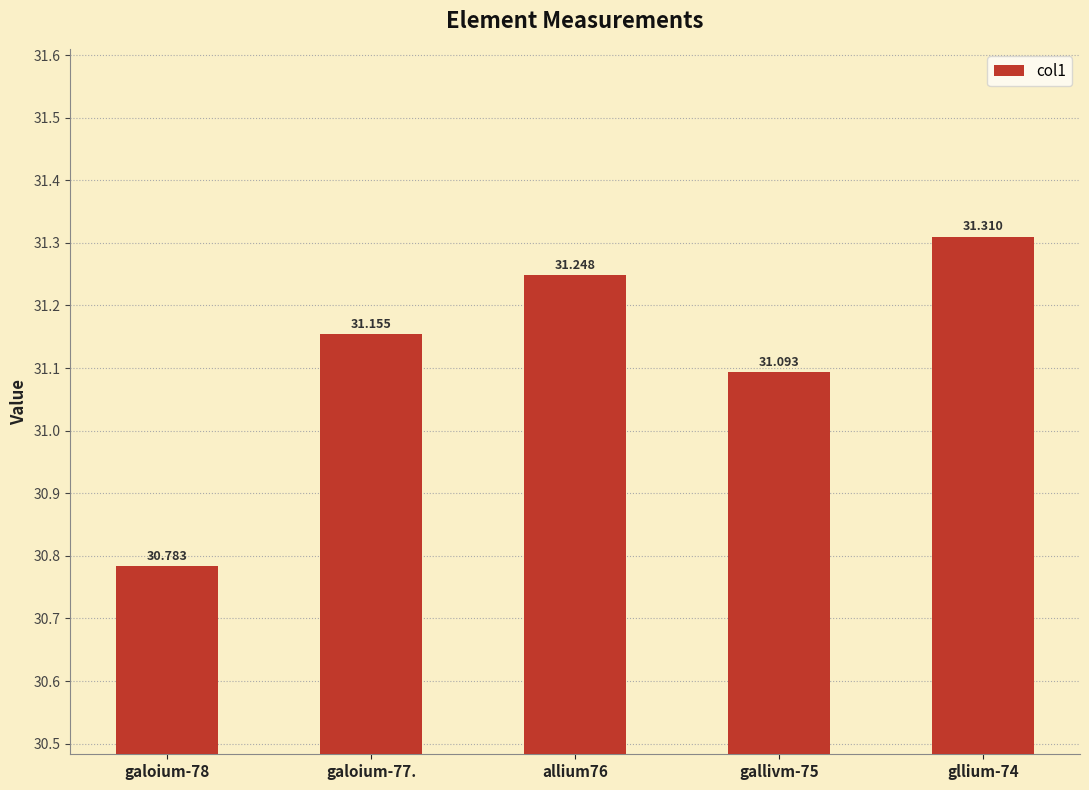

Reading left to right, what are all the values shown in this chart?

galoium-78=30.8	galoium-77.=31.2	allium76=31.2	gallivm-75=31.1	gllium-74=31.3